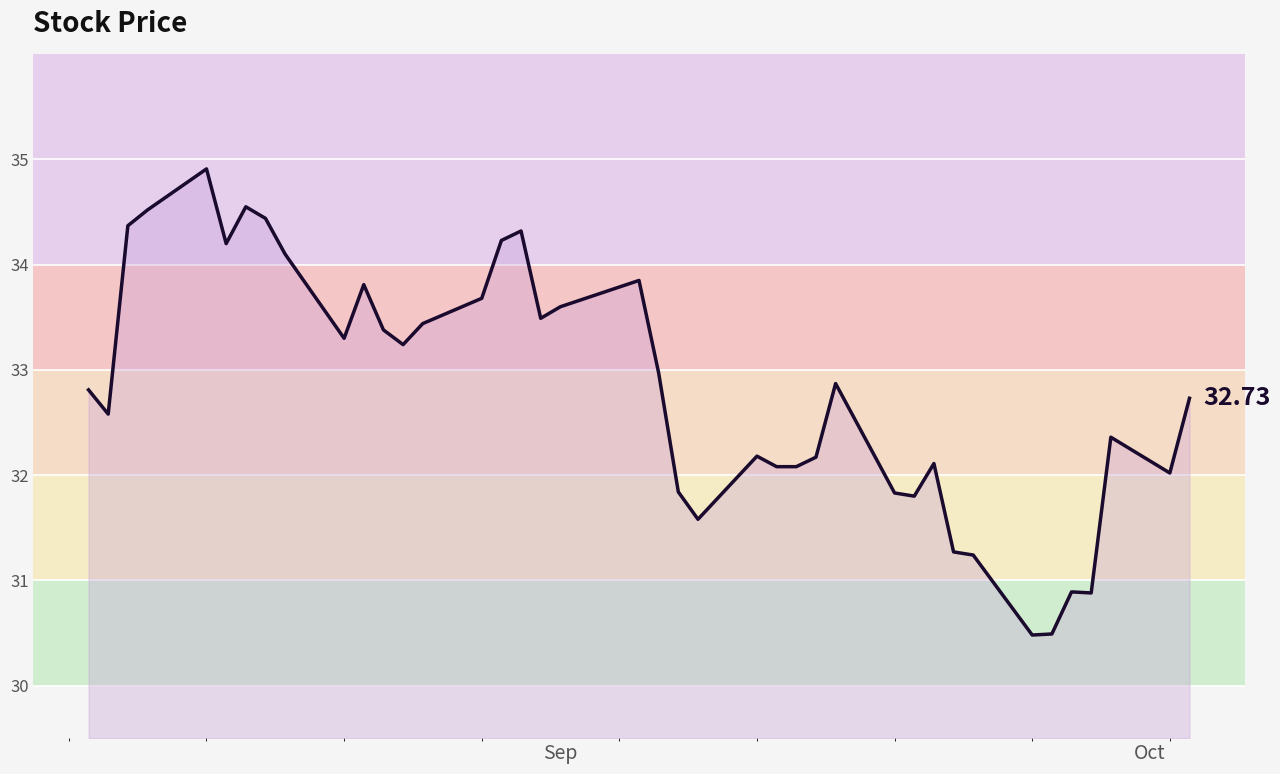

How many lines are shown in the chart?

1